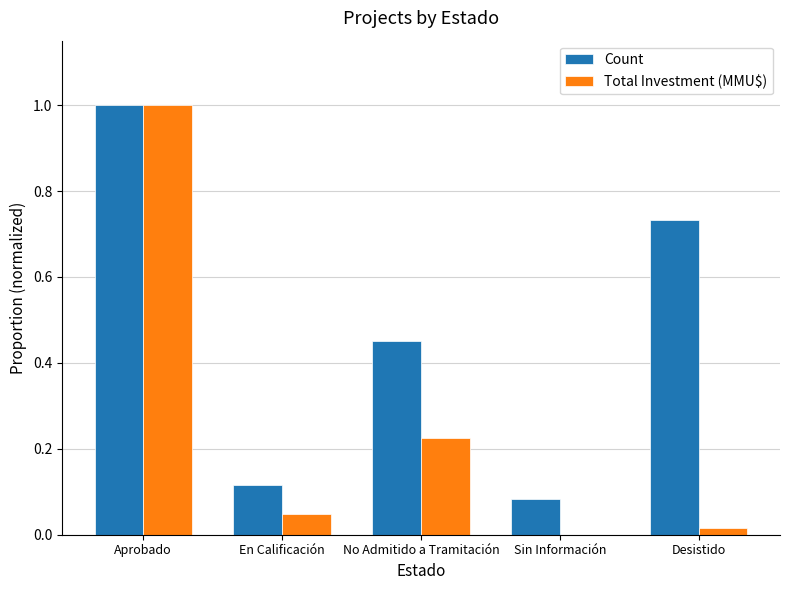

At which category is the sum across all series the highest?

Aprobado